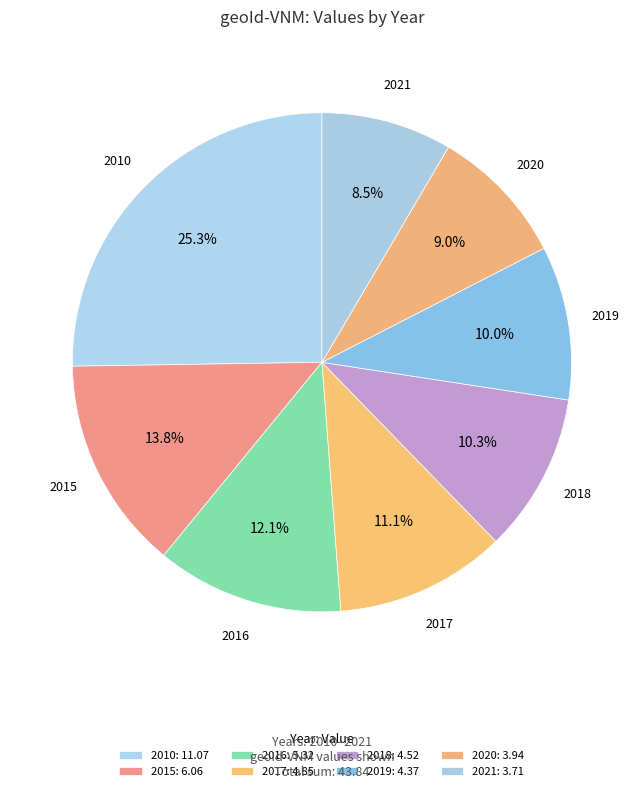

What is the total percentage of 2019 and 2016?

22.1%